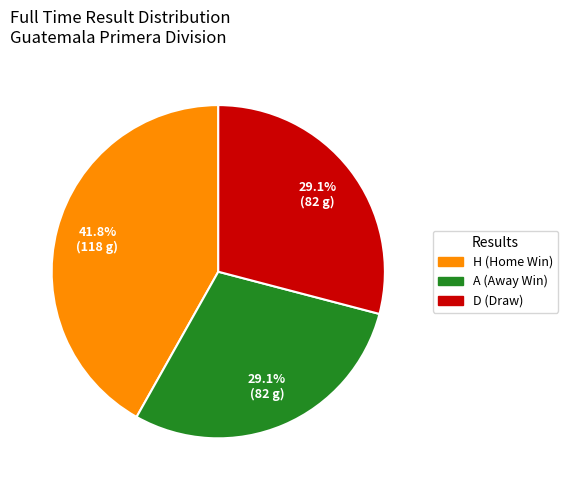

Which has a higher value, A or H?

H